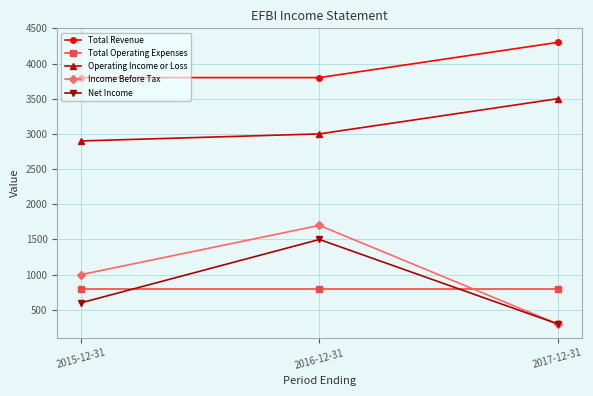

Count the Operating Income or Loss values in the range 2900 to 3500.

3